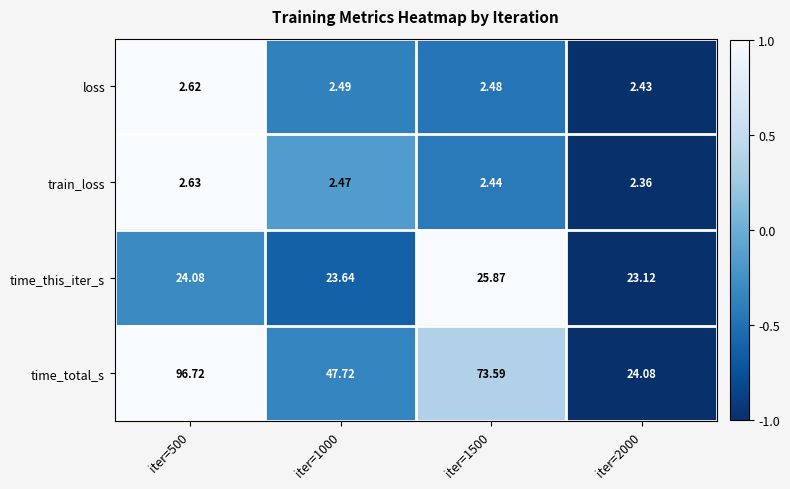

How many data points in time_total_s are above 73?

2